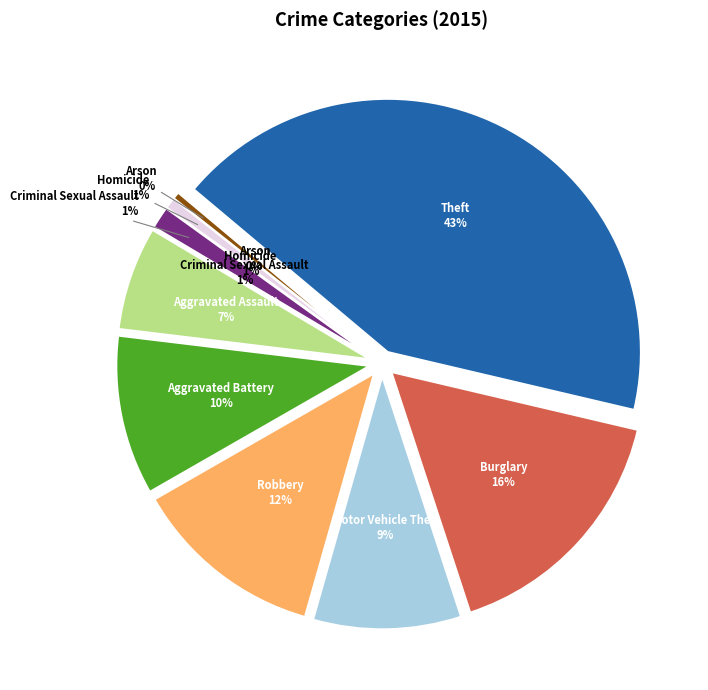

Is there any slice that represents more than half of the pie?

No